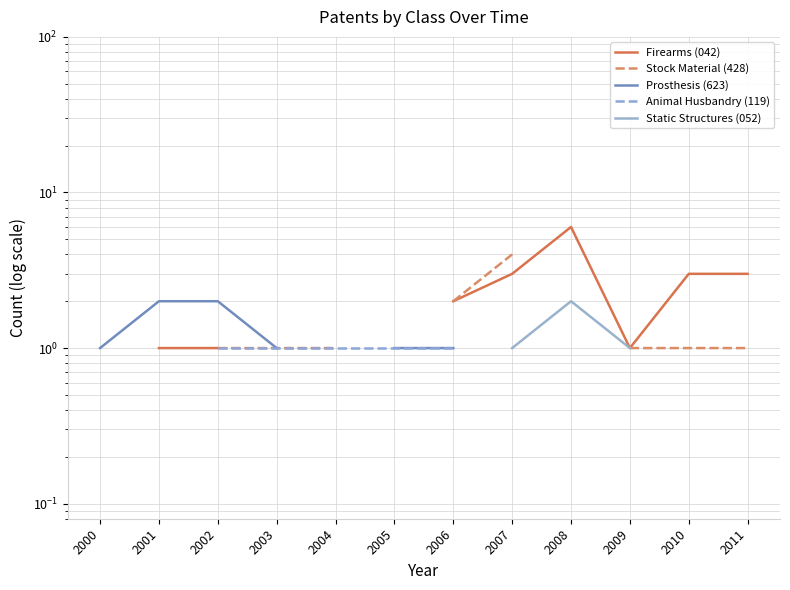

Rank the categories by Animal Husbandry (119) value from lowest to highest.

2000, 2001, 2002, 2003, 2004, 2005, 2006, 2007, 2008, 2009, 2010, 2011